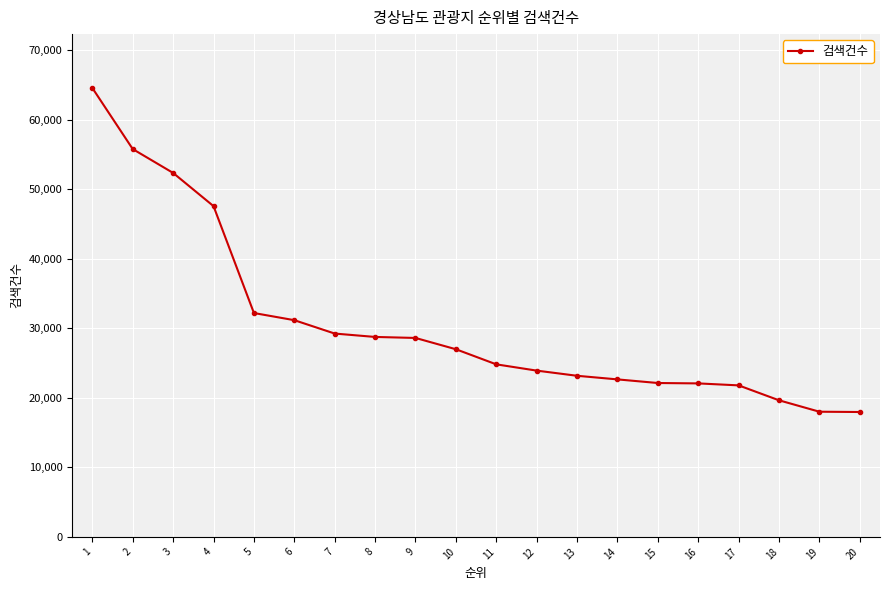

What is the difference between the second highest and second lowest values?

37767